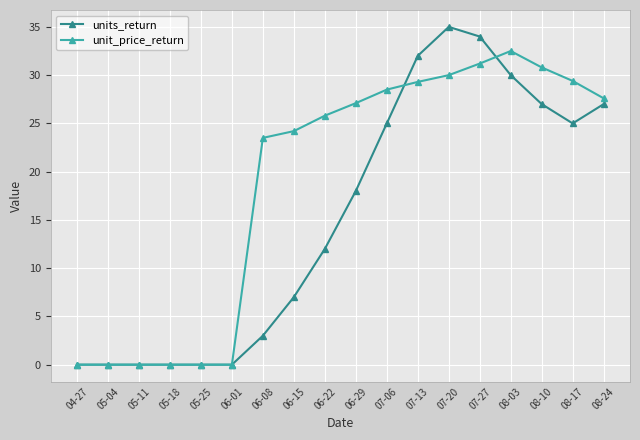

What is the total value across all series at 07-20?

65.0